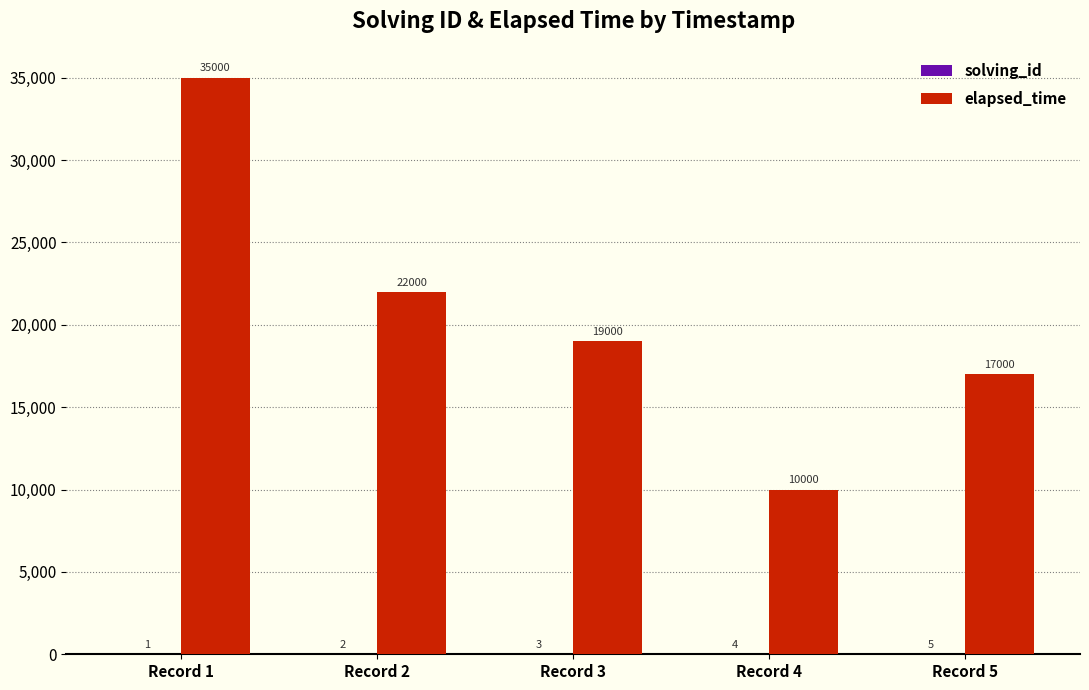

What value does the elapsed_time series have at Record 1?

35000